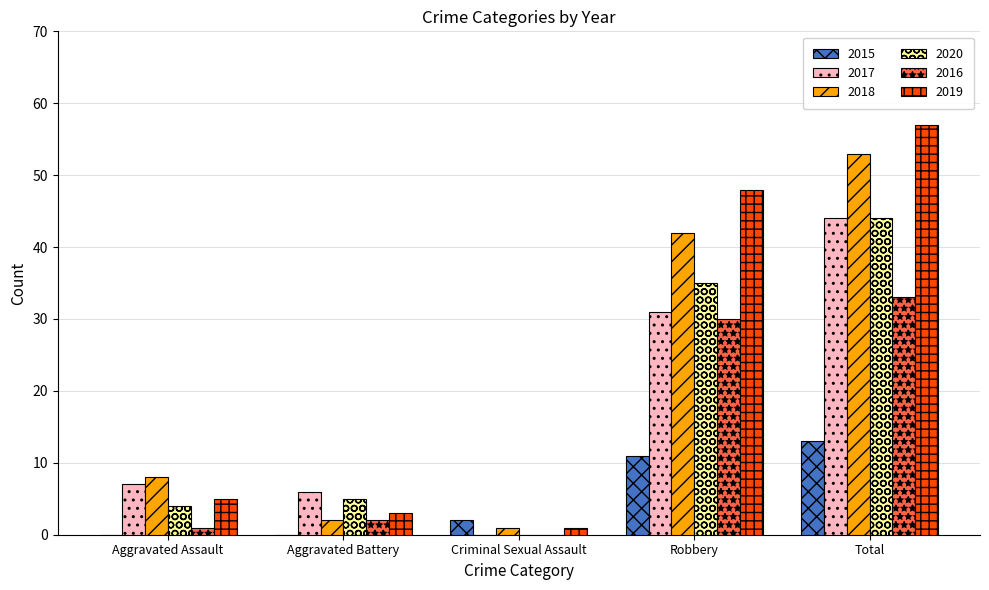

The 2019 series shows 5 at Aggravated Assault. True or false?

True